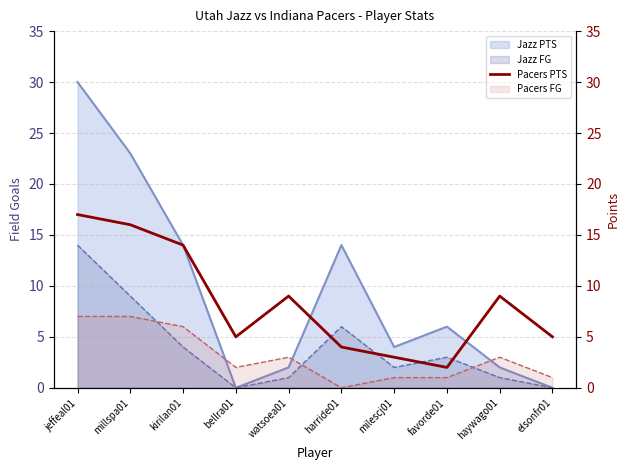

Reading left to right, extract all data points from this chart.

17	16	14	5	9	4	3	2	9	5